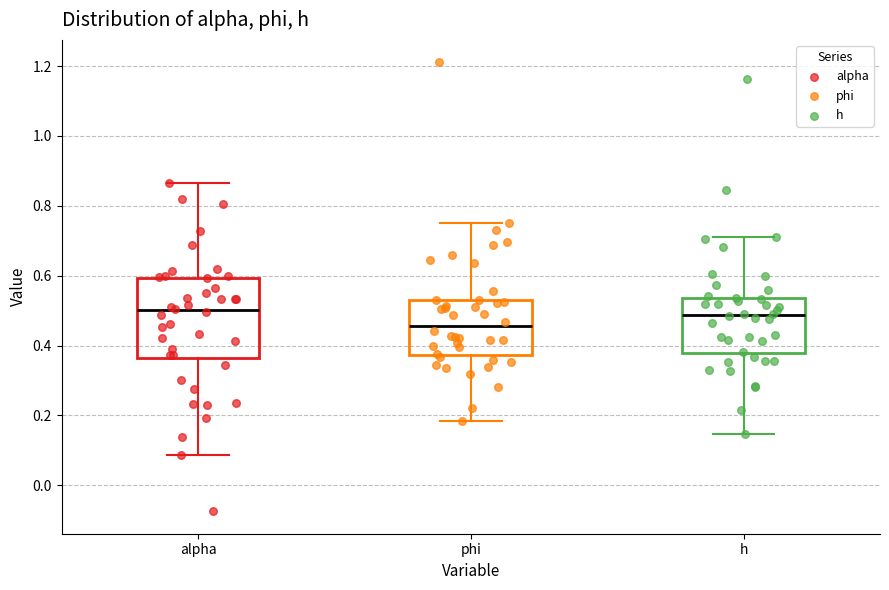

Comparing the boxes themselves (not the whiskers), which one is the tallest?

alpha